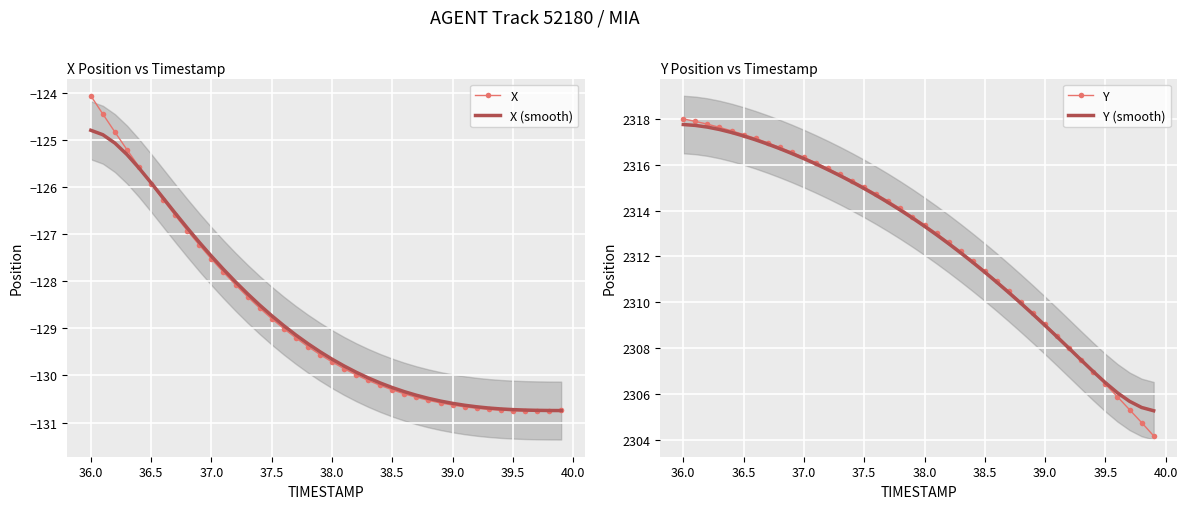

Rank the series by their maximum value, from lowest to highest.

X (smooth), X, Y (smooth), Y